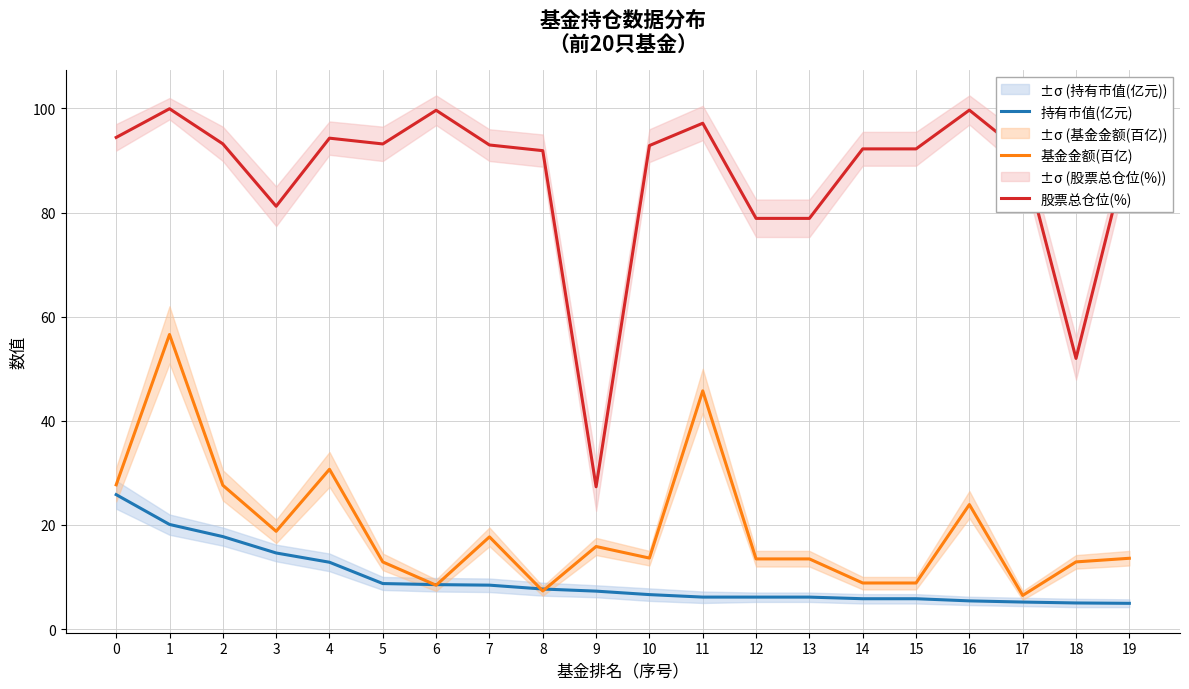

The 持有市值(亿元) series shows 11.4 at 2. True or false?

False